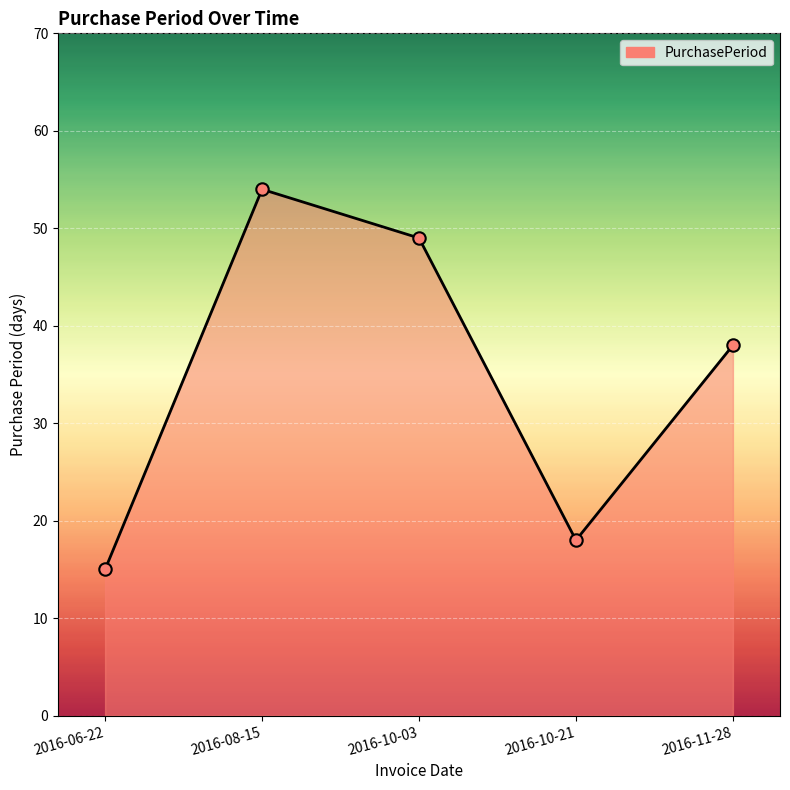

What is the change in value from 2016-06-22 to 2016-11-28?

+23